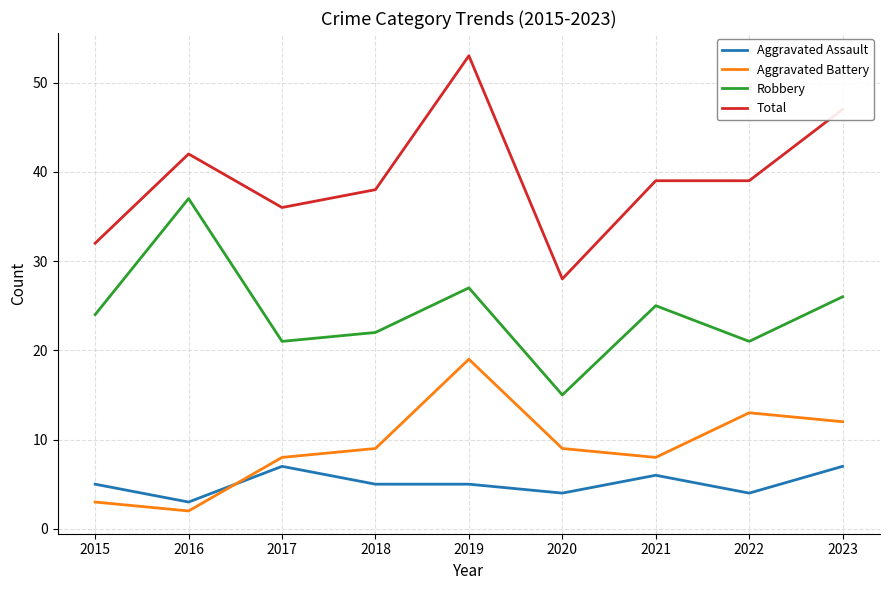

List the series in order of their peak value, highest first.

Total, Robbery, Aggravated Battery, Aggravated Assault